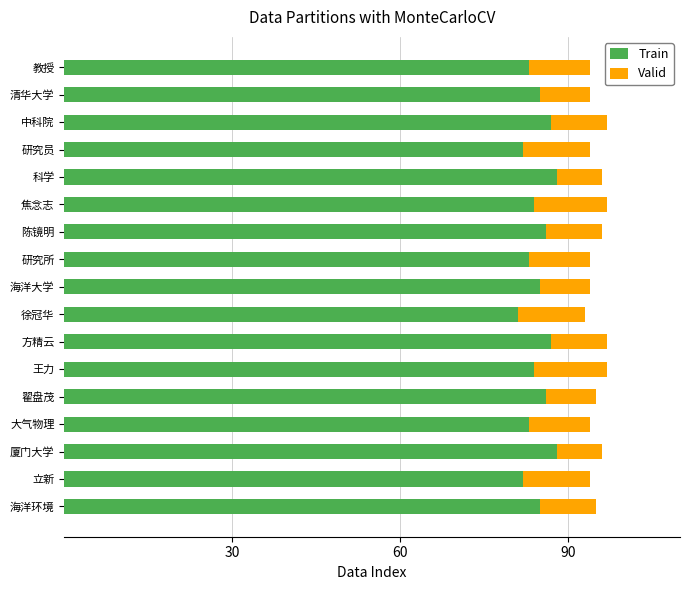

What is the minimum value for Train?

81